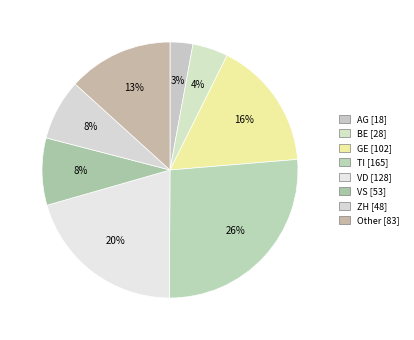

How many slices are in this pie chart?

8